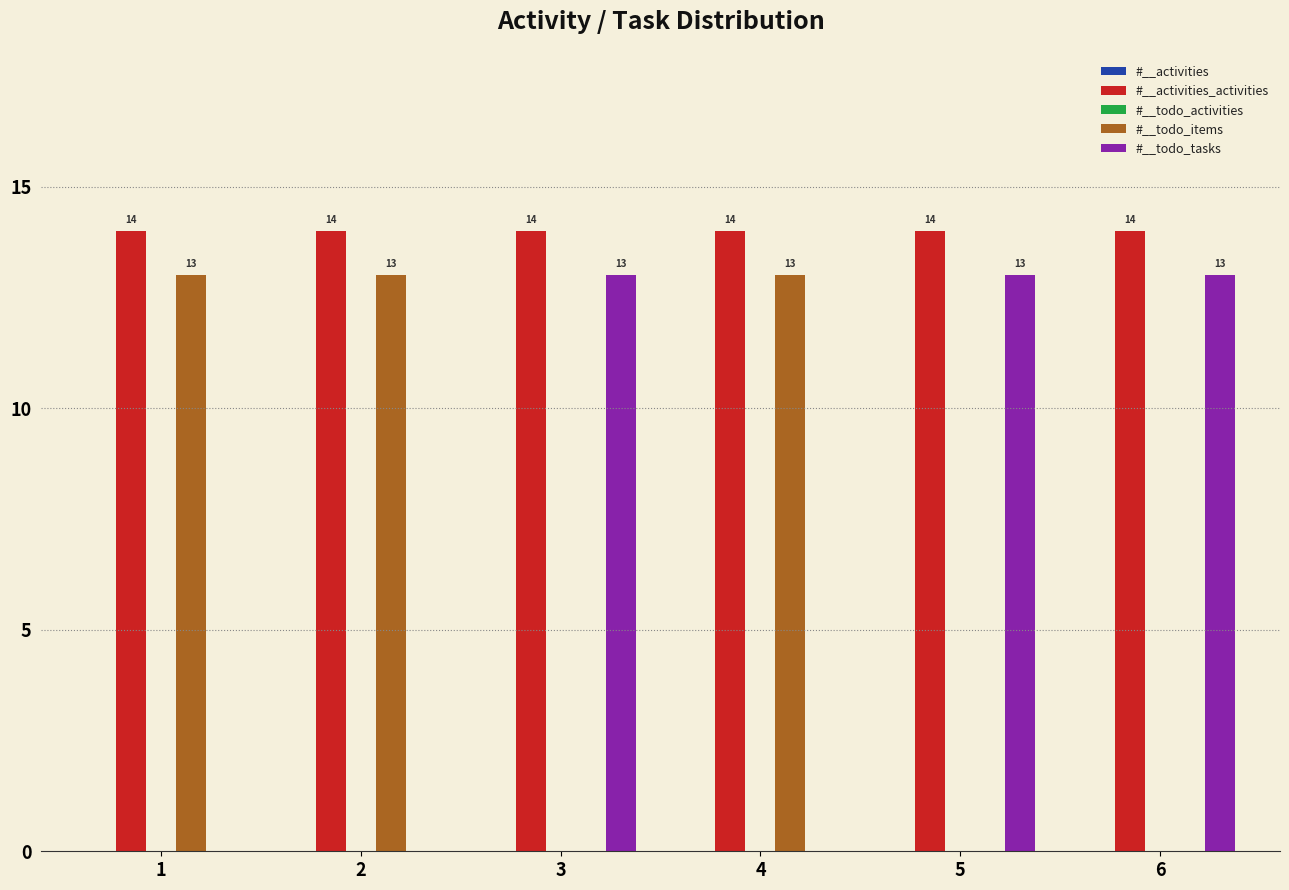

What is the total value across all series at 1?

27